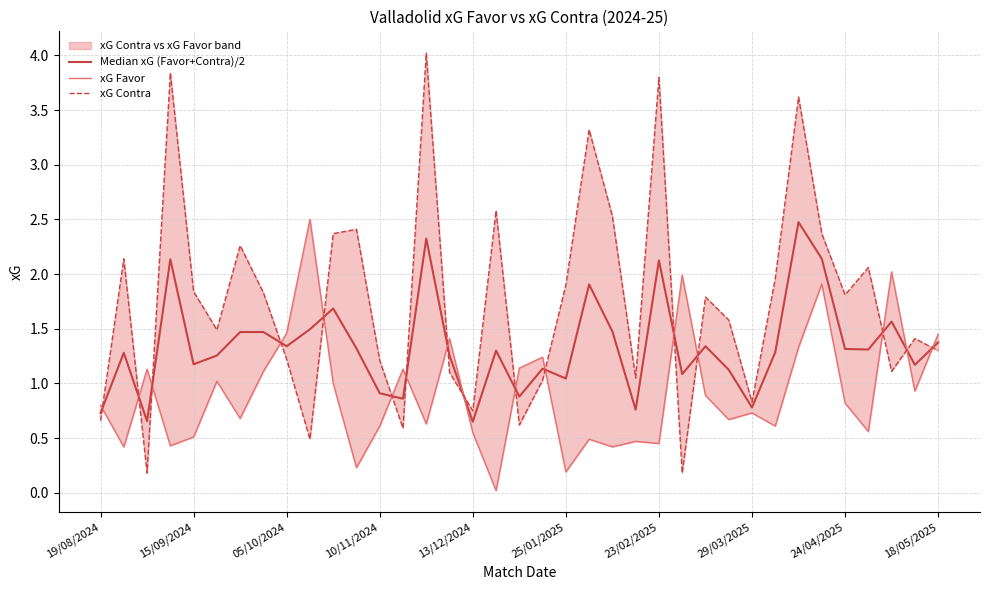

What are all the series names shown in the legend?

Median xG (Favor+Contra)/2, xG Favor, xG Contra